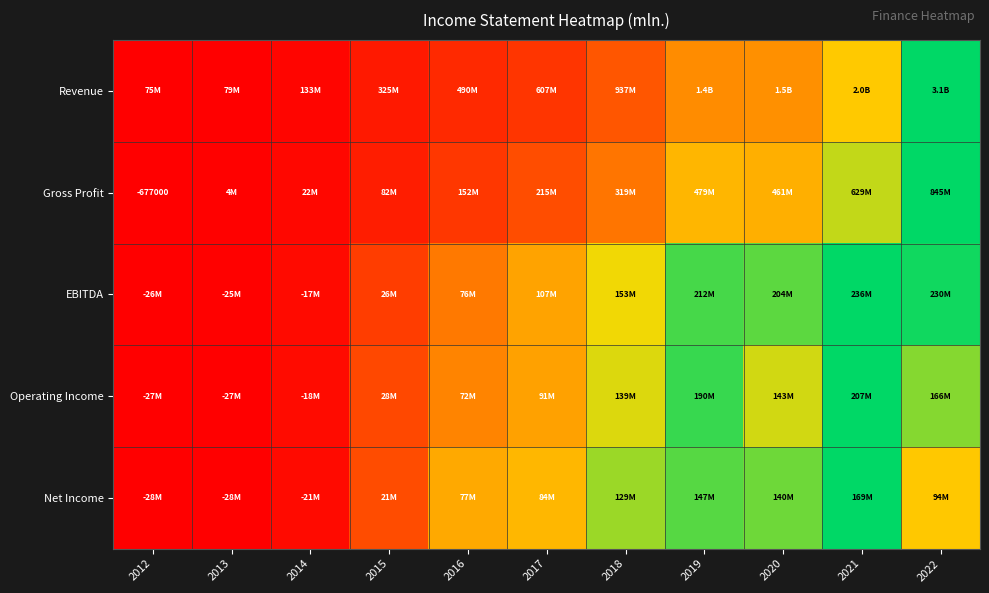

Is it true that Gross Profit equals 0.5 at 2018?

False